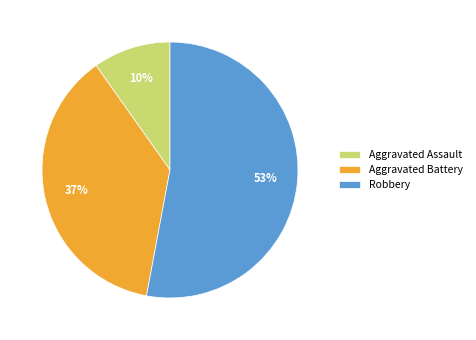

To the nearest percent, what is the combined percentage of Robbery and Aggravated Battery?

90%